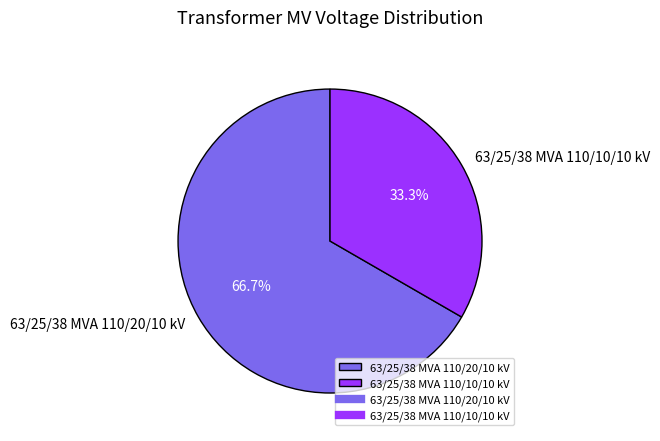

What is the ratio of the value at 63/25/38 MVA 110/10/10 kV to the value at 63/25/38 MVA 110/20/10 kV?

0.5